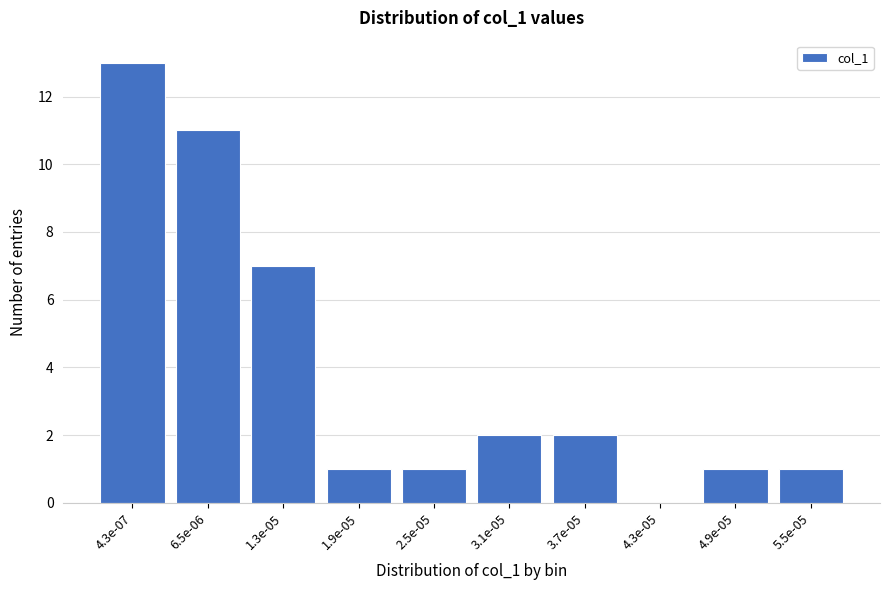

Reading right to left, extract all data points from this chart.

5.5e-05=1	4.9e-05=1	4.3e-05=0	3.7e-05=2	3.1e-05=2	2.5e-05=1	1.9e-05=1	1.3e-05=7	6.5e-06=11	4.3e-07=13